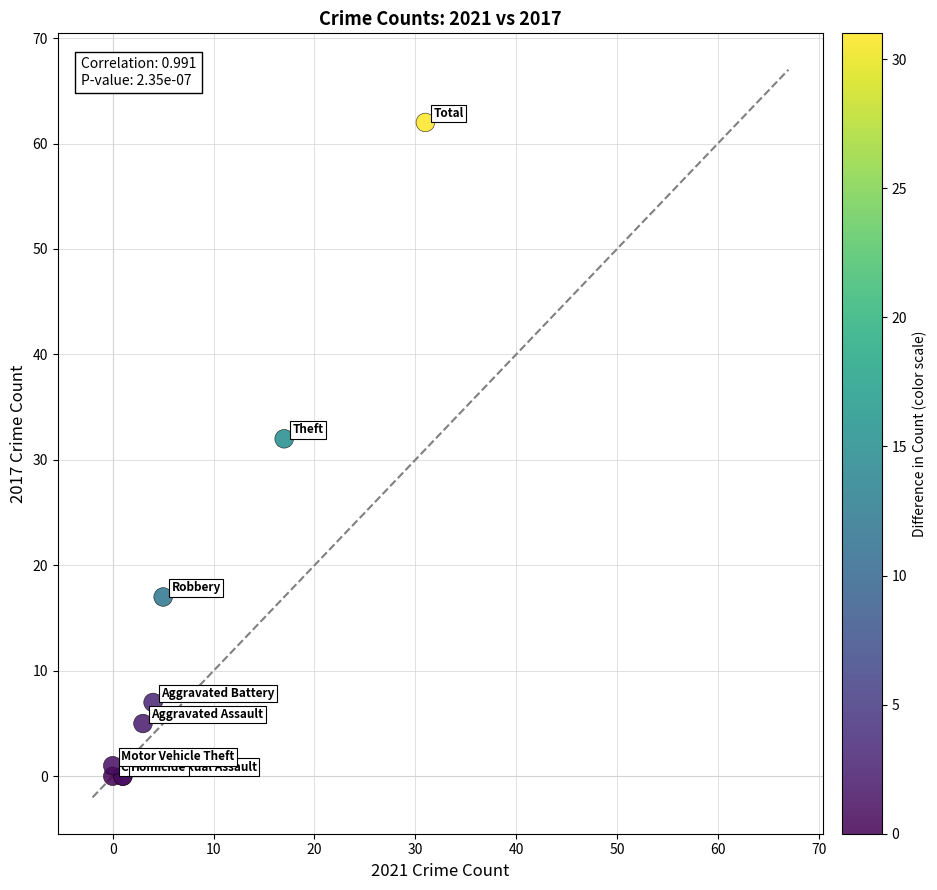

What Y value in the scatter plot is closest to 31?

32